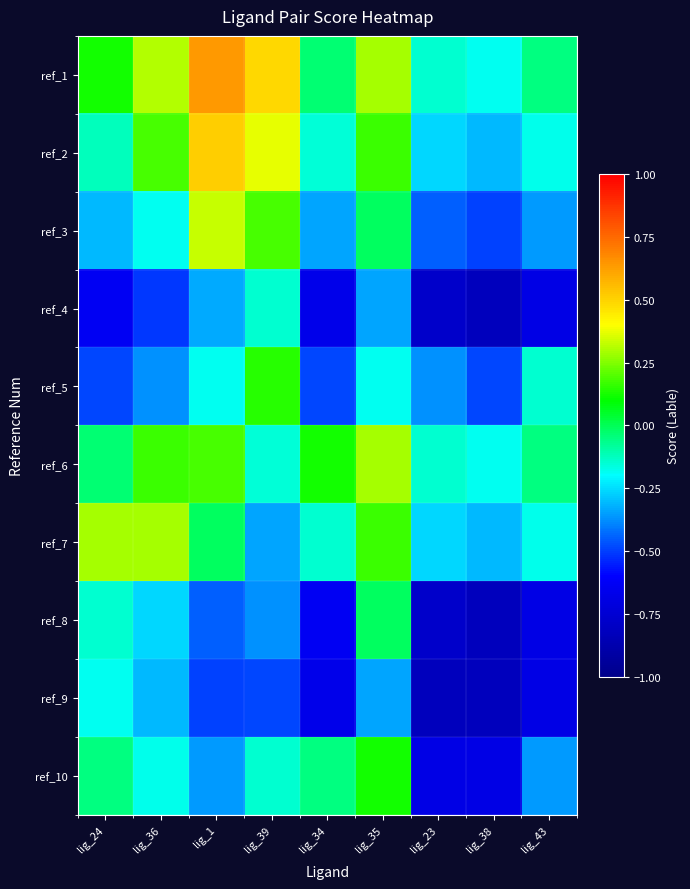

At which category does the chart reach its peak across all series?

lig_1